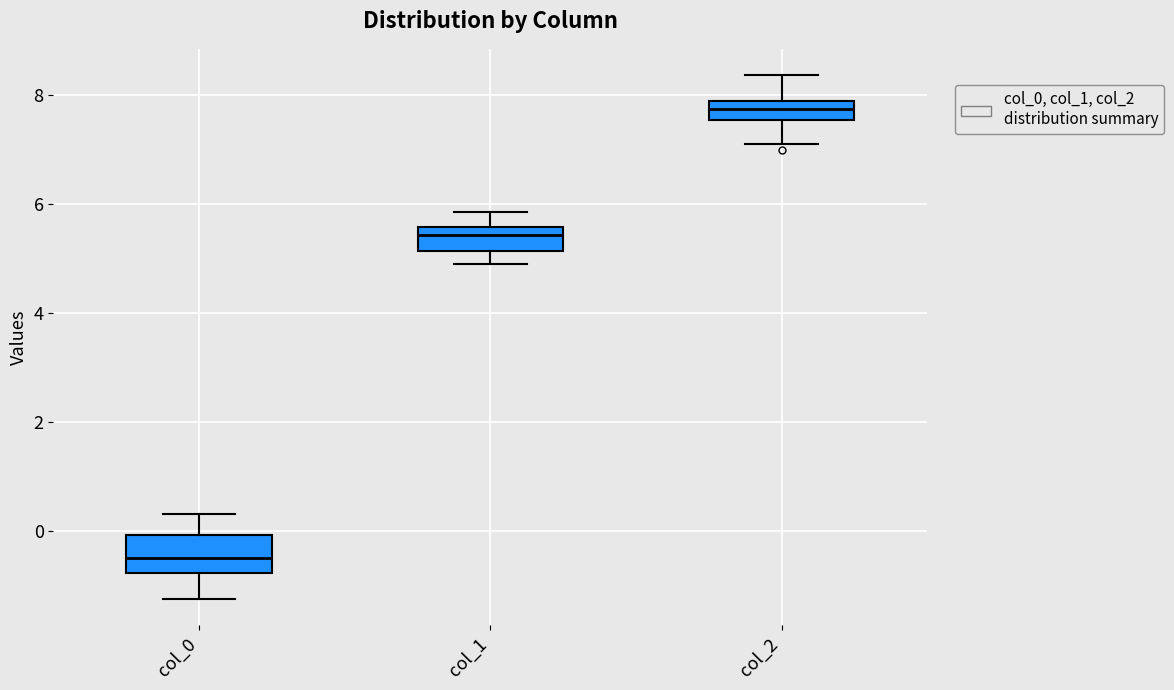

Which box's median line is the lowest?

col_0